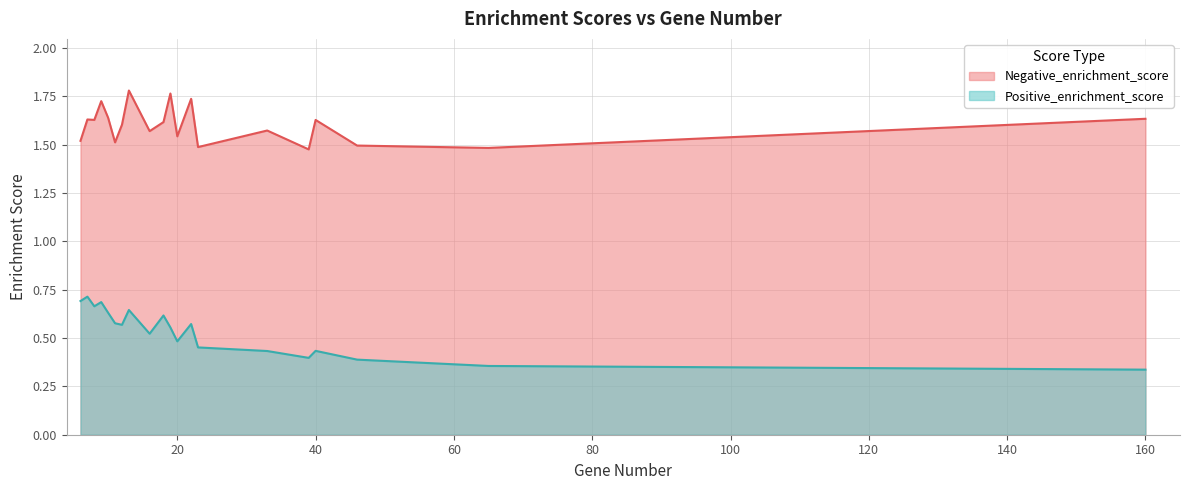

How many interior local valleys does the Negative_enrichment_score series have?

7